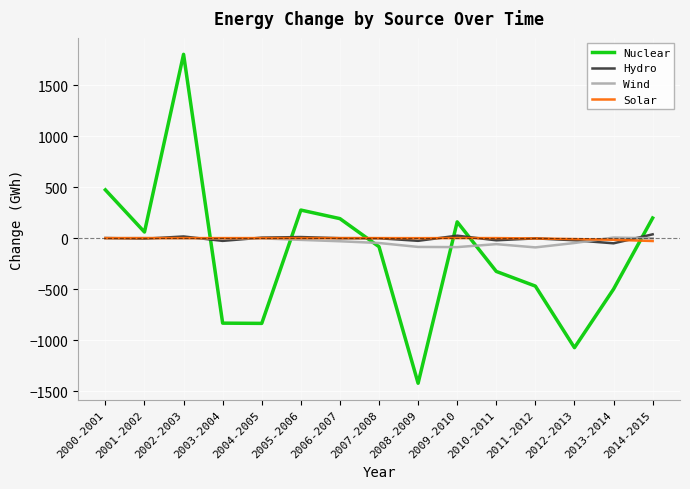

What is the minimum value shown in the chart?

-1422.5